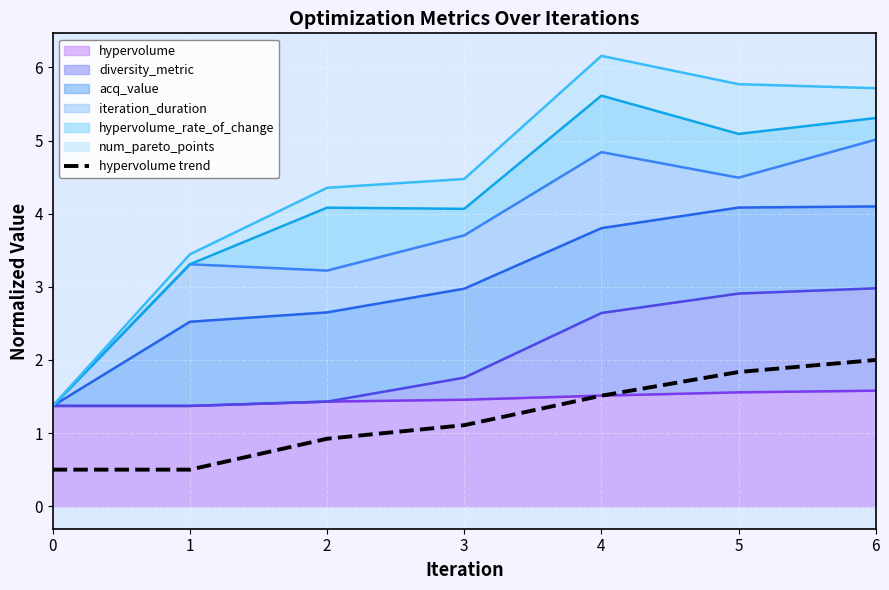

What is the greatest value displayed?

2.0